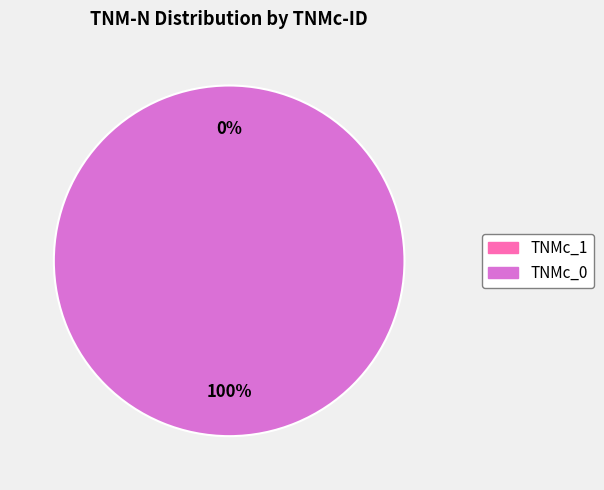

How many slices are in this pie chart?

2